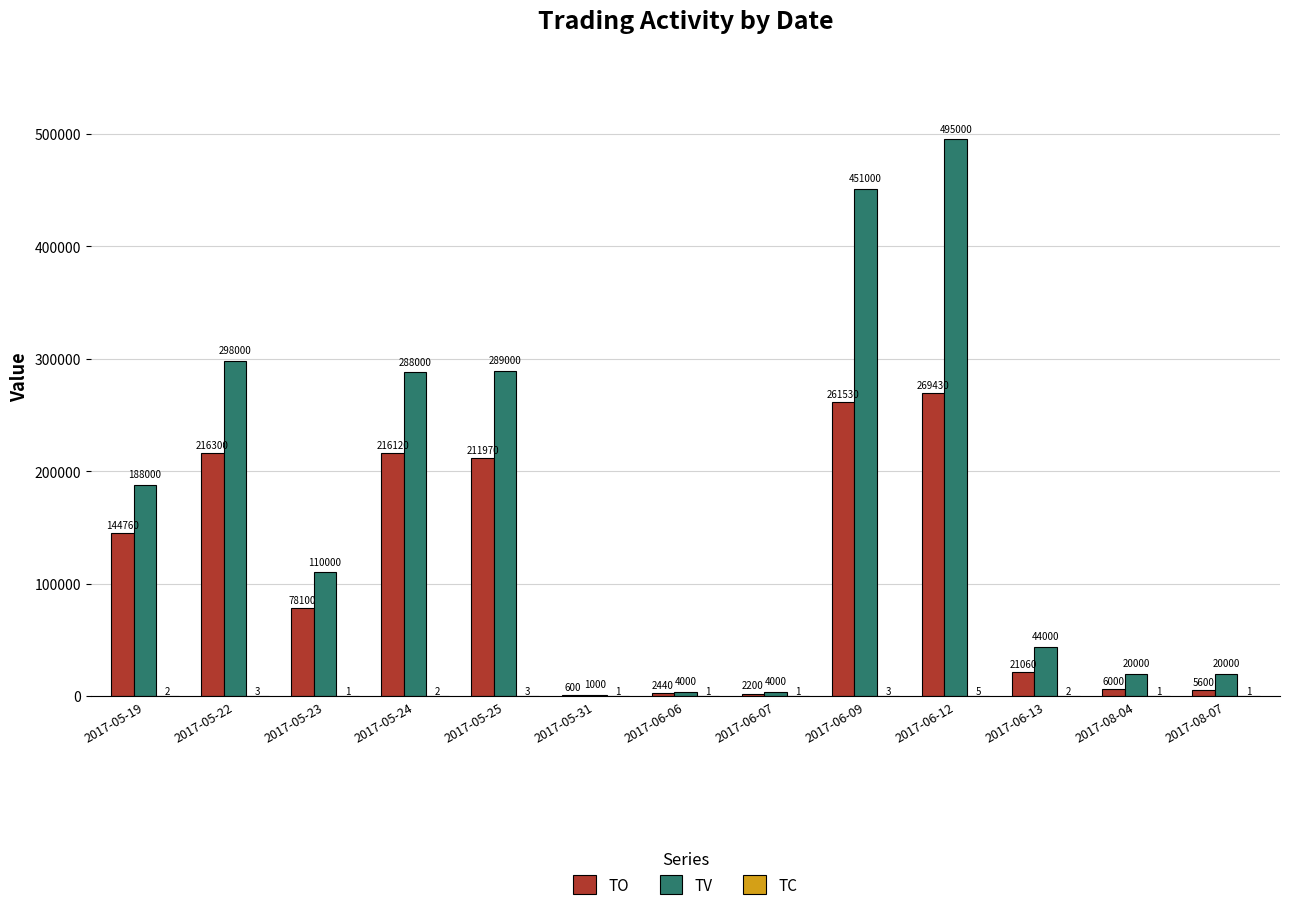

The TO series shows 100927 at 2017-05-24. True or false?

False